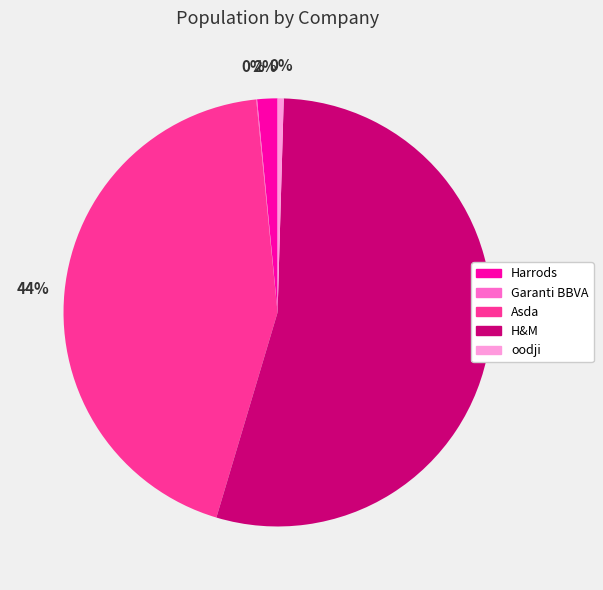

Is it true that oodji is 14% of the pie?

False